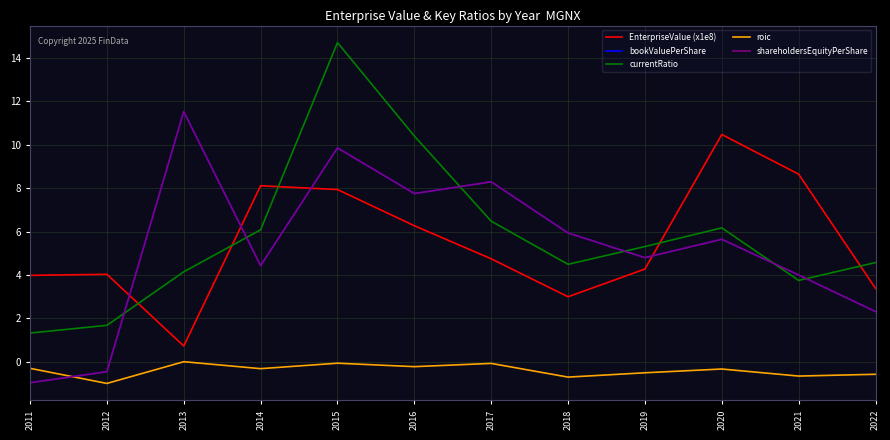

Does the chart display data point markers on the line(s)?

No